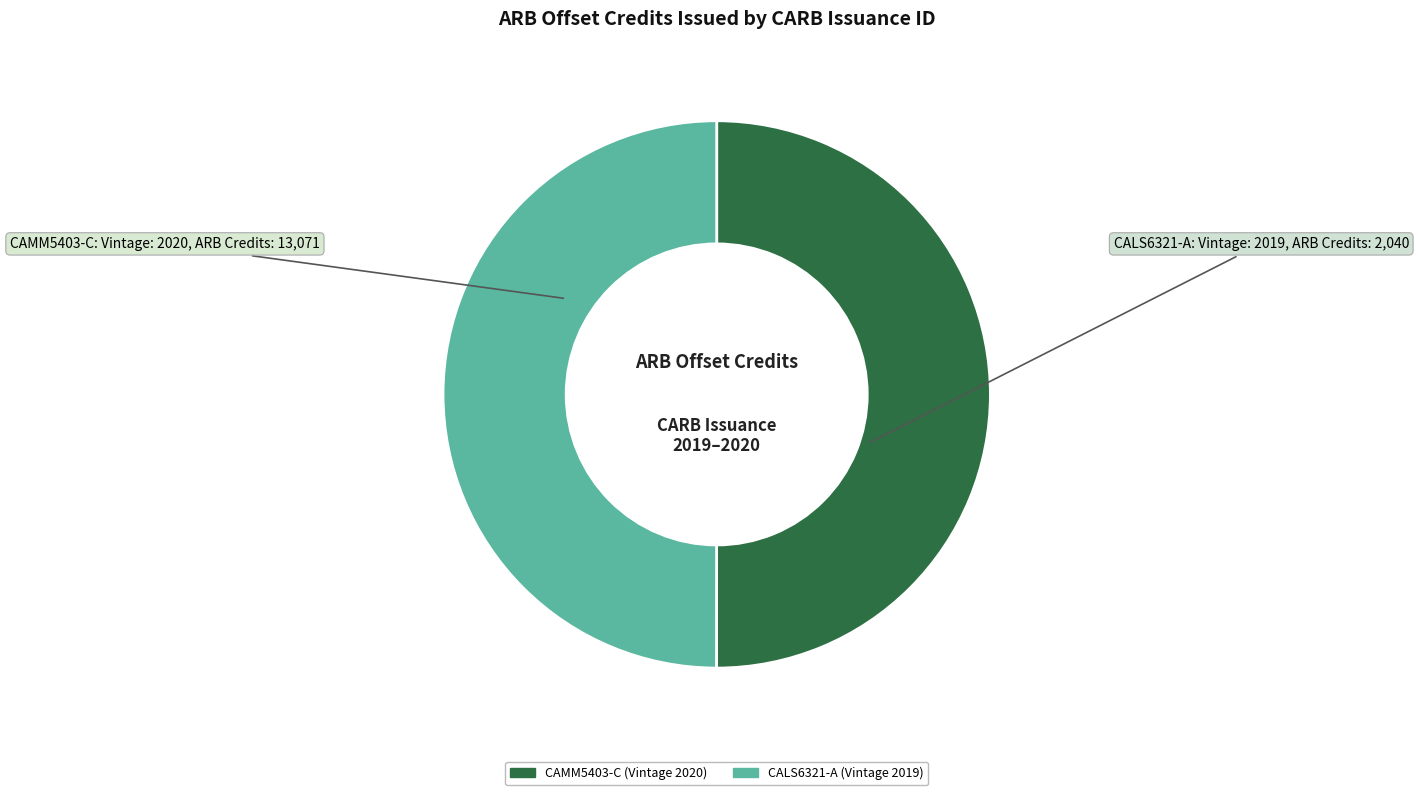

How many slices are in this pie chart?

2